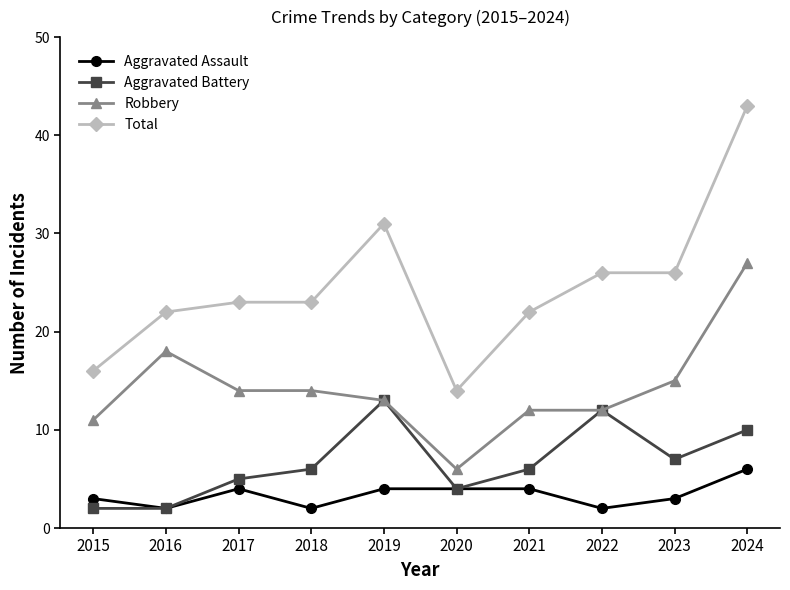

Reading right to left, list all the values displayed in this chart.

Aggravated Assault: 2024=6	2023=3	2022=2	2021=4	2020=4	2019=4	2018=2	2017=4	2016=2	2015=3
Aggravated Battery: 2024=10	2023=7	2022=12	2021=6	2020=4	2019=13	2018=6	2017=5	2016=2	2015=2
Robbery: 2024=27	2023=15	2022=12	2021=12	2020=6	2019=13	2018=14	2017=14	2016=18	2015=11
Total: 2024=43	2023=26	2022=26	2021=22	2020=14	2019=31	2018=23	2017=23	2016=22	2015=16